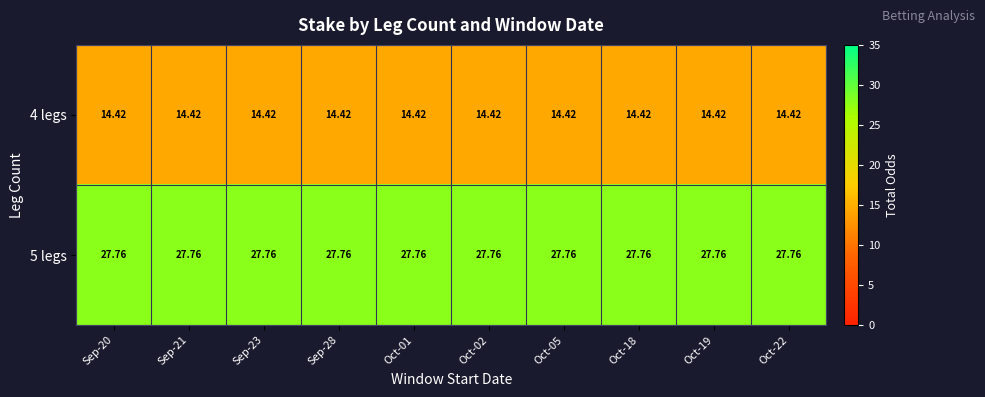

Reading right to left, transcribe all the data shown in this chart.

4 legs: Oct-22=14.4	Oct-19=14.4	Oct-18=14.4	Oct-05=14.4	Oct-02=14.4	Oct-01=14.4	Sep-28=14.4	Sep-23=14.4	Sep-21=14.4	Sep-20=14.4
5 legs: Oct-22=27.8	Oct-19=27.8	Oct-18=27.8	Oct-05=27.8	Oct-02=27.8	Oct-01=27.8	Sep-28=27.8	Sep-23=27.8	Sep-21=27.8	Sep-20=27.8